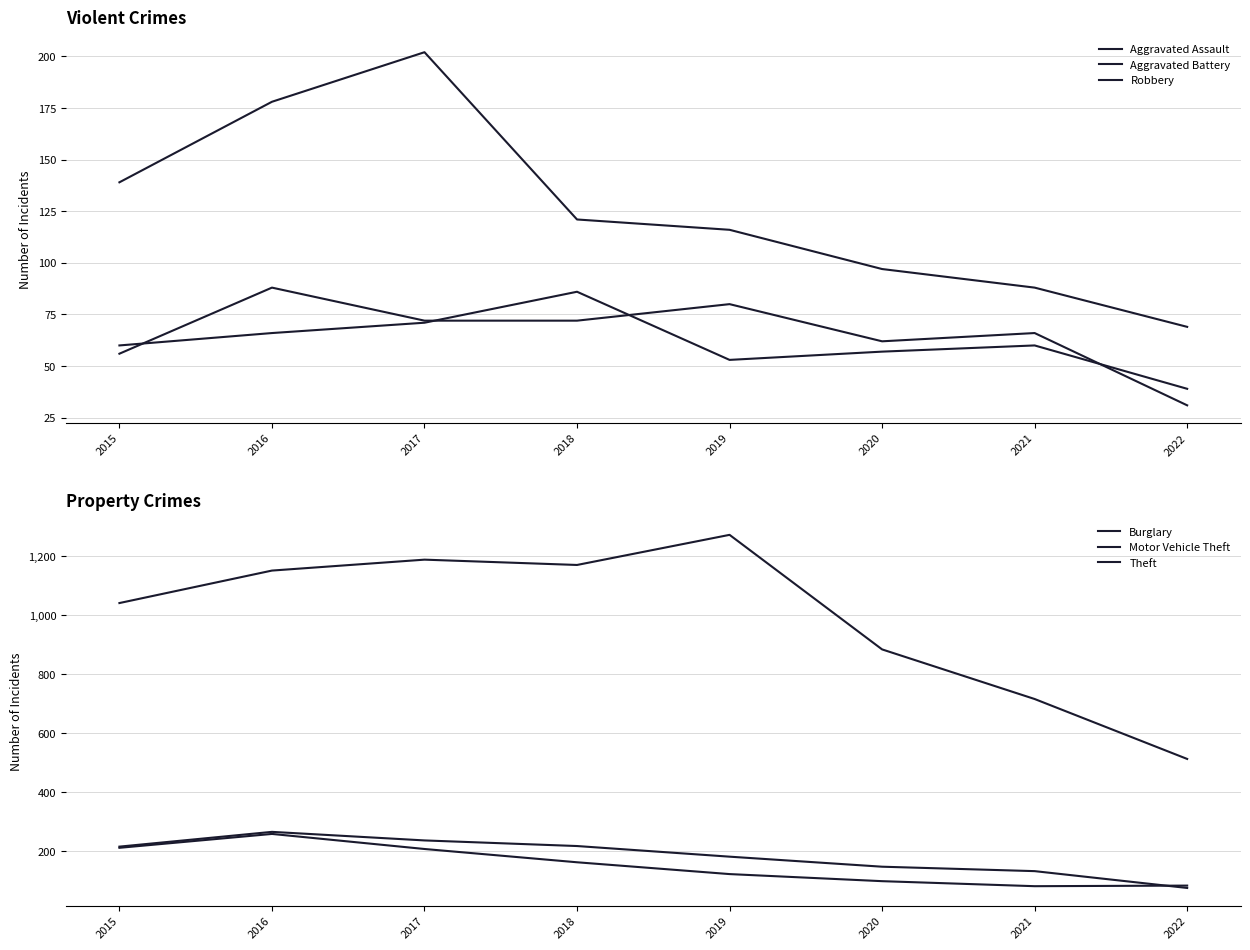

Is it true that Burglary equals 237 at 2017?

True